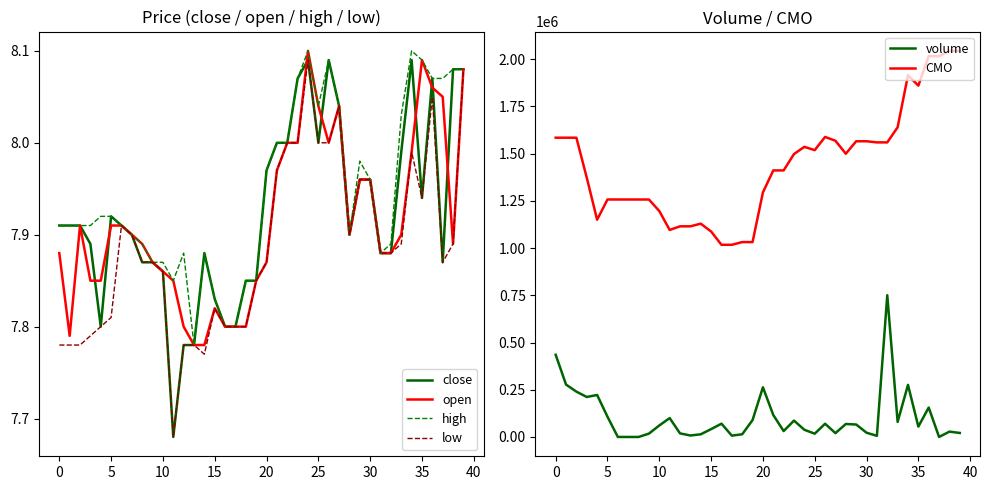

At which label is low closest to 7?

11